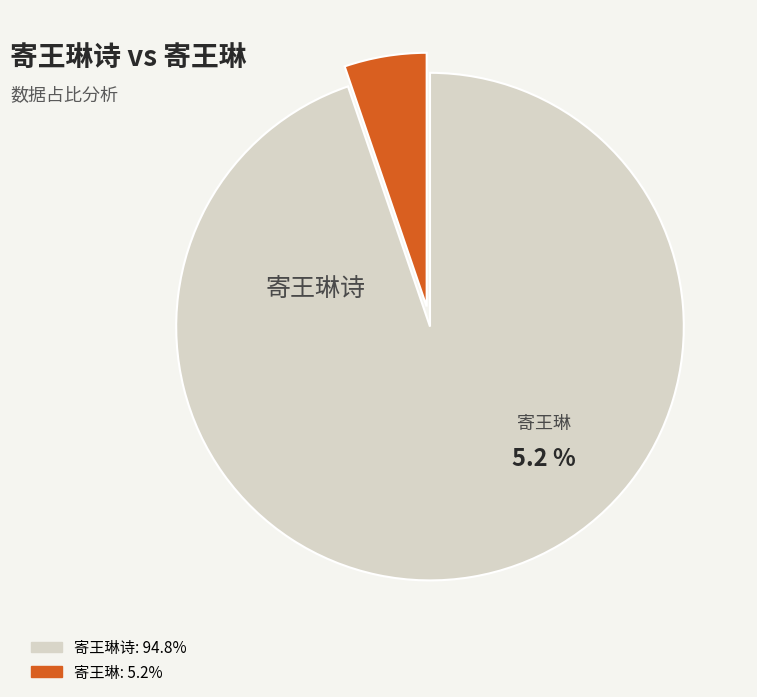

To the nearest percent, what is the combined percentage of 寄王琳 and 寄王琳诗?

100%